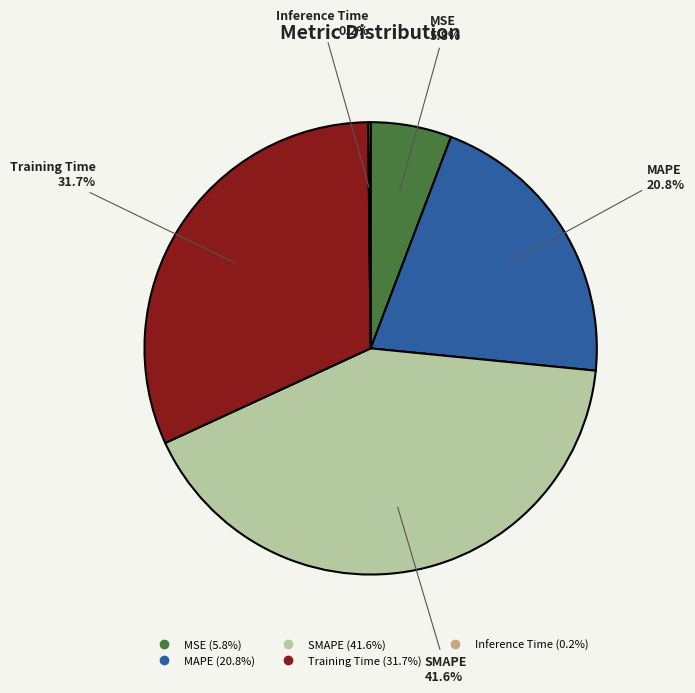

Combined, do SMAPE and Training Time account for over 50%?

Yes